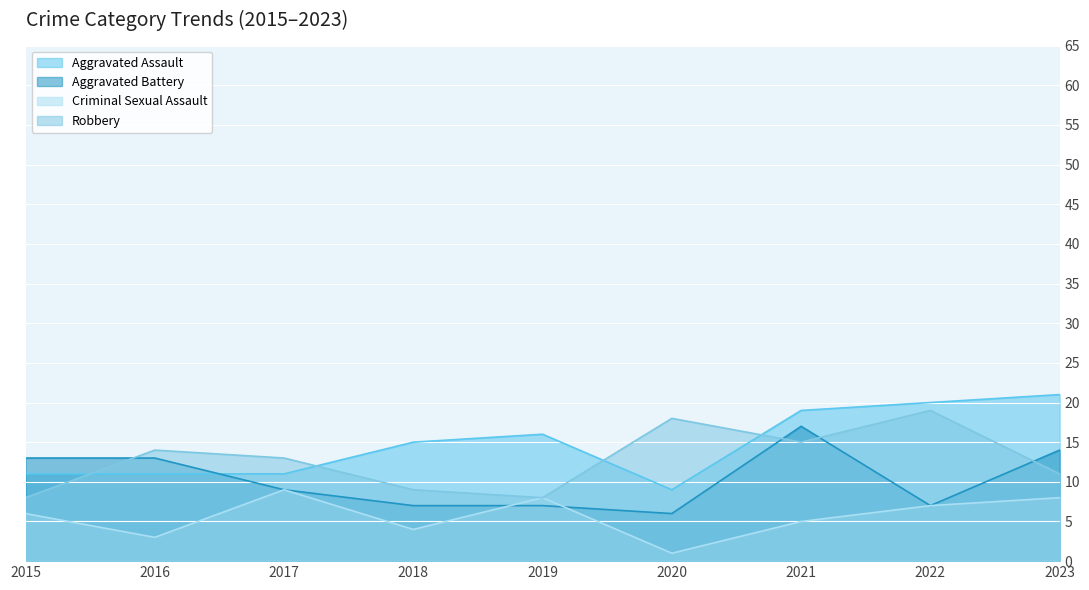

What is the sum of all Aggravated Assault values?

133